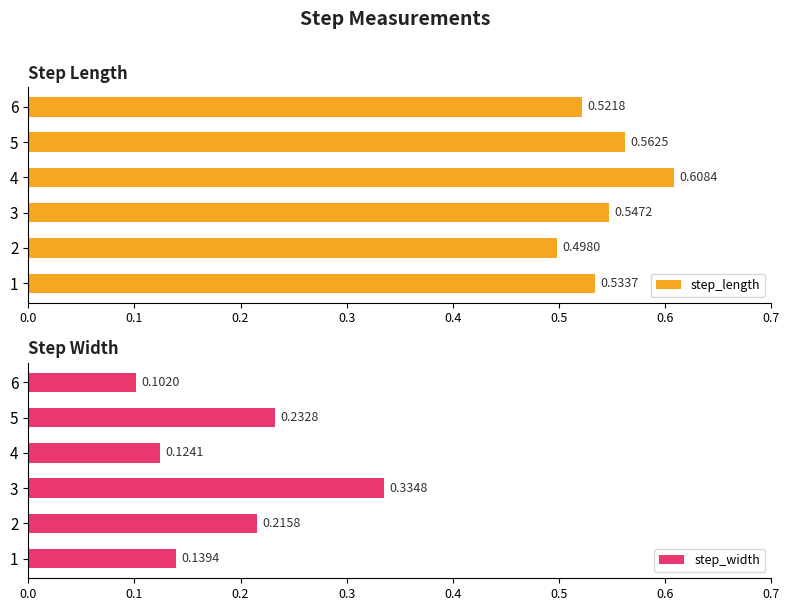

What is the minimum value shown in the chart?

0.1